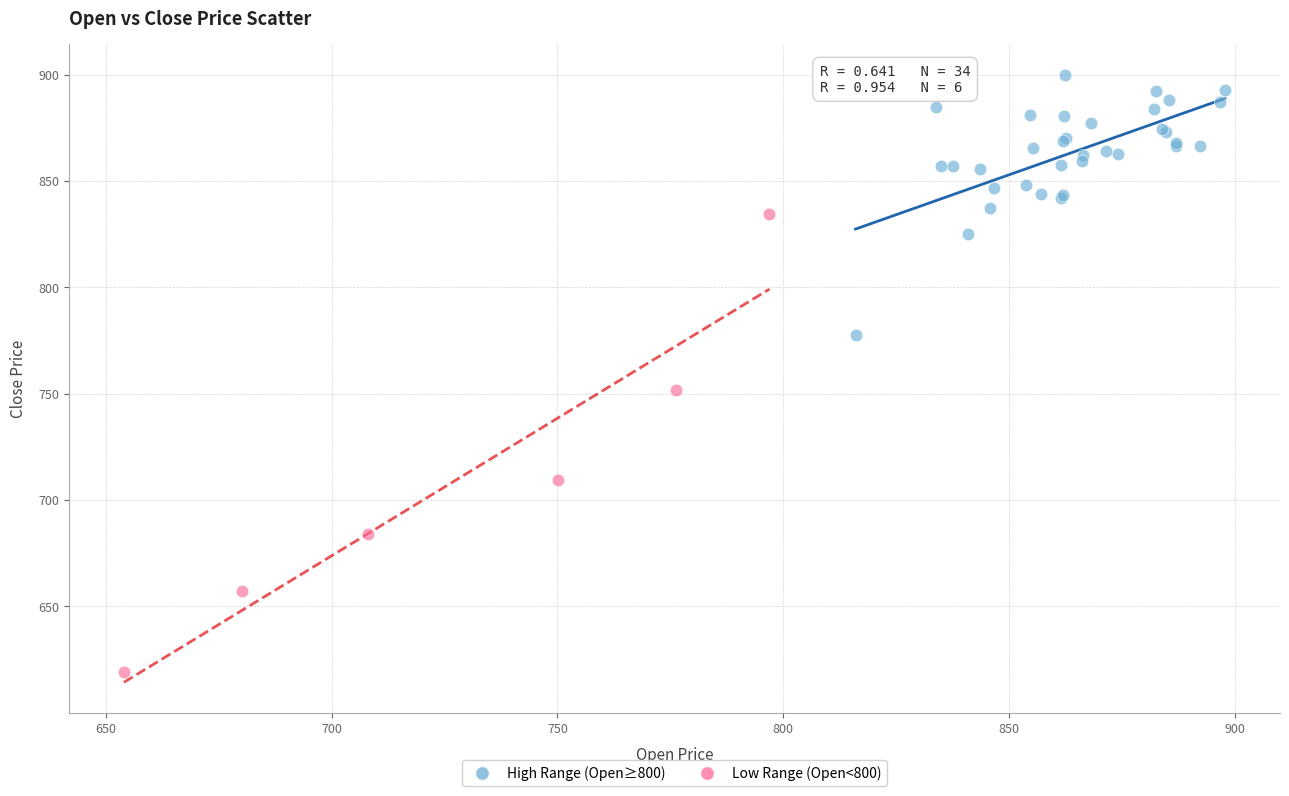

Which series reaches the minimum Y coordinate?

Low Range (Open<800)